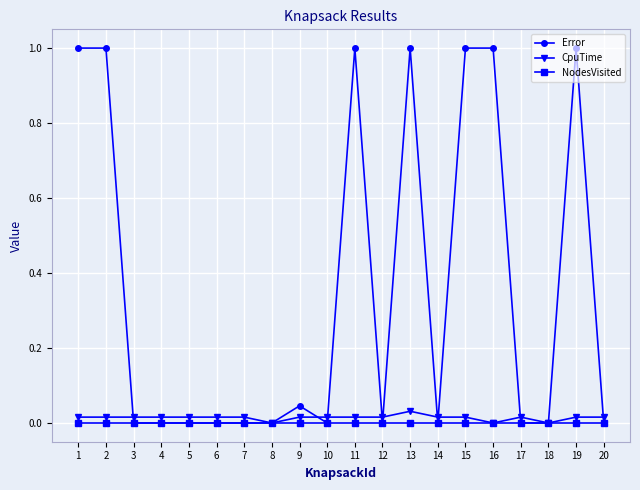

Which series has the largest total across all categories?

Error